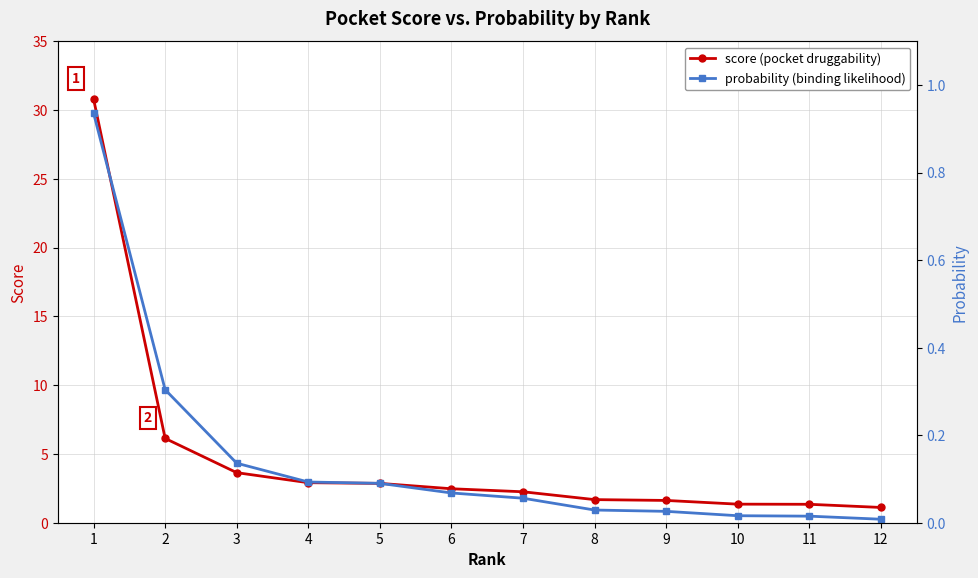

Is it true that probability equals 0.0 at 4?

False